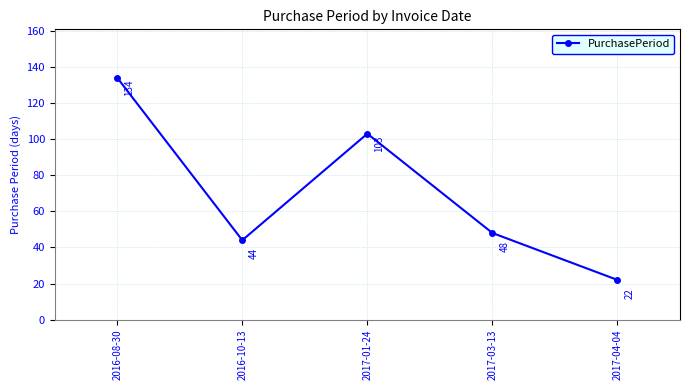

Rank the categories by value from highest to lowest.

2016-08-30, 2017-01-24, 2017-03-13, 2016-10-13, 2017-04-04